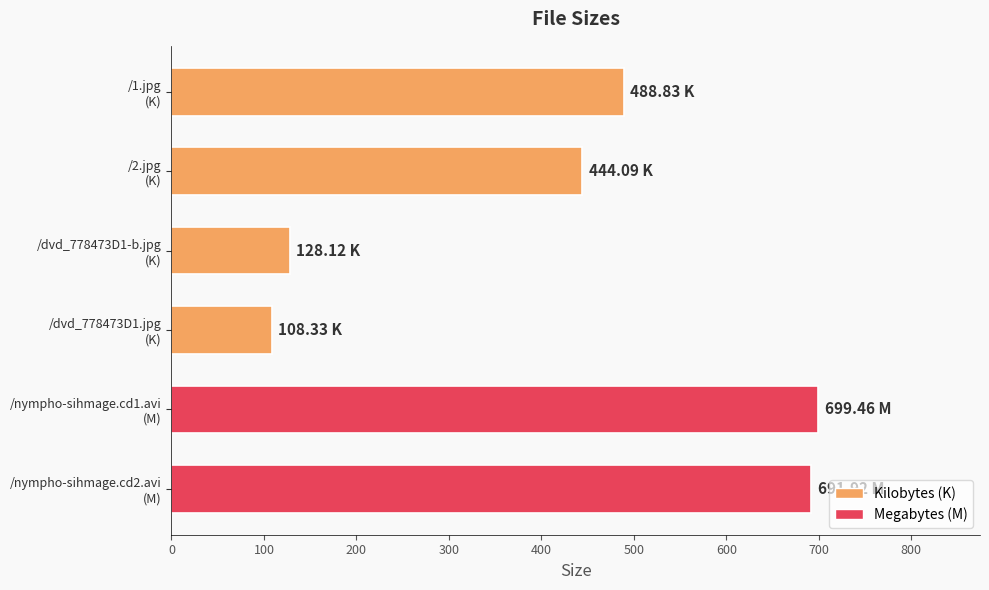

What is the minimum value shown in the chart?

108.3